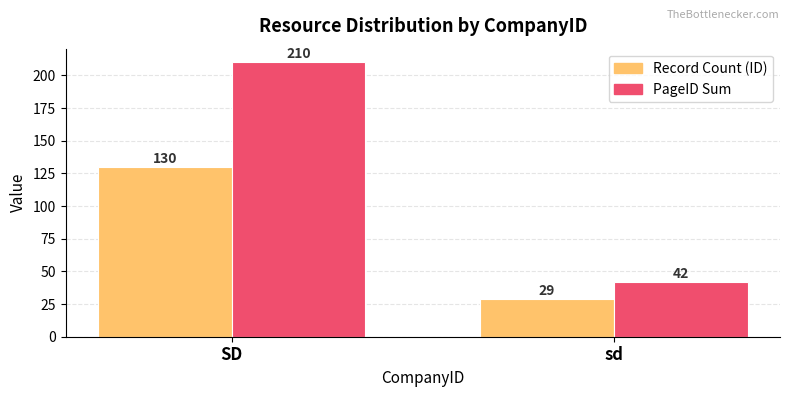

What value does the PageID Sum series have at sd, to the nearest 50?

50